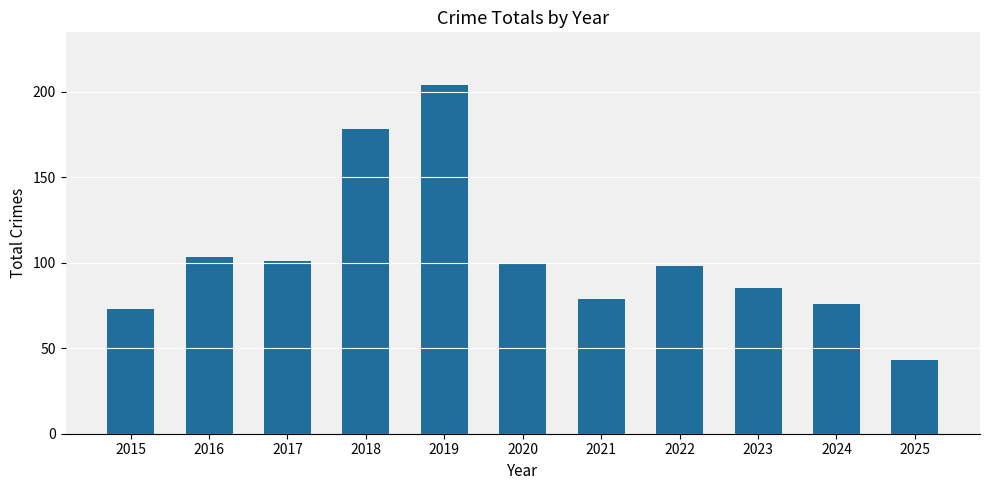

What is the average value?

104